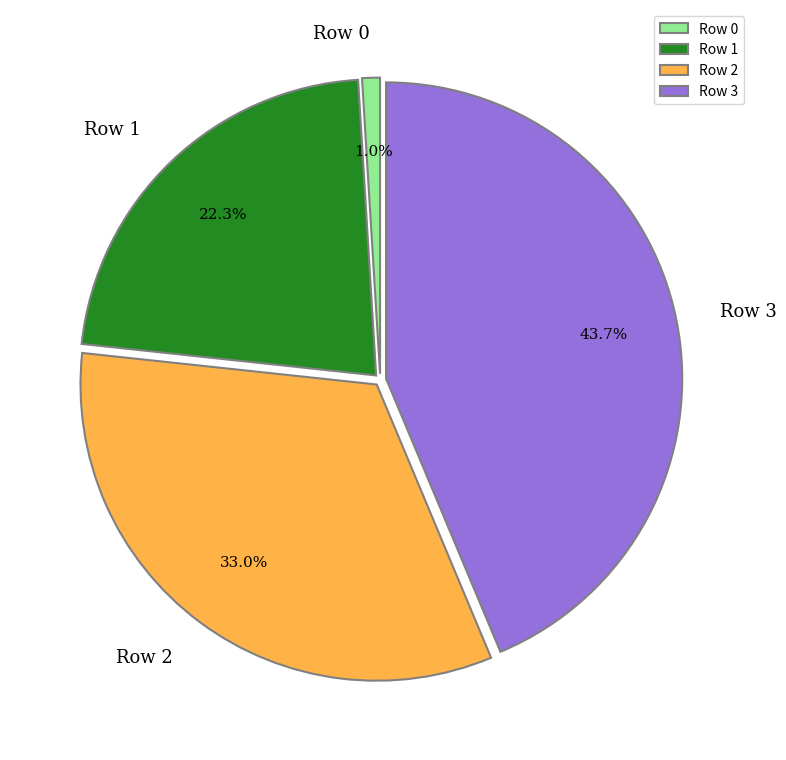

What percentage is the Row 1 slice, to the nearest percent?

22%